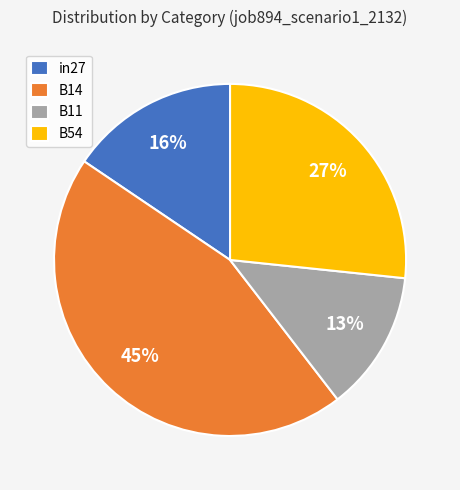

Does any single category account for the majority?

No